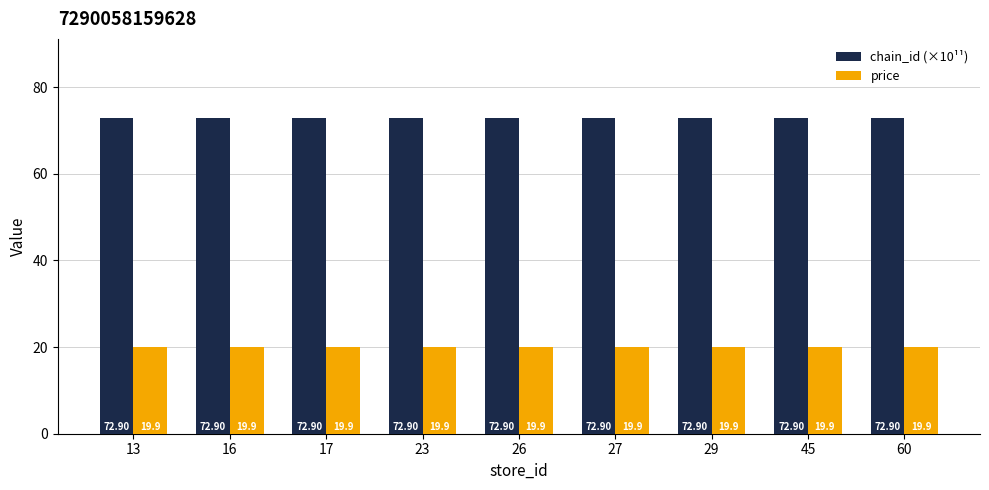

At how many categories does at least one series exceed 30?

9